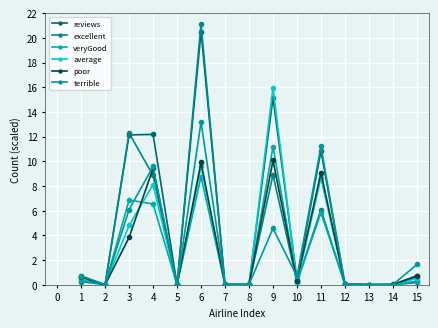

Which series has the largest total across all categories?

reviews